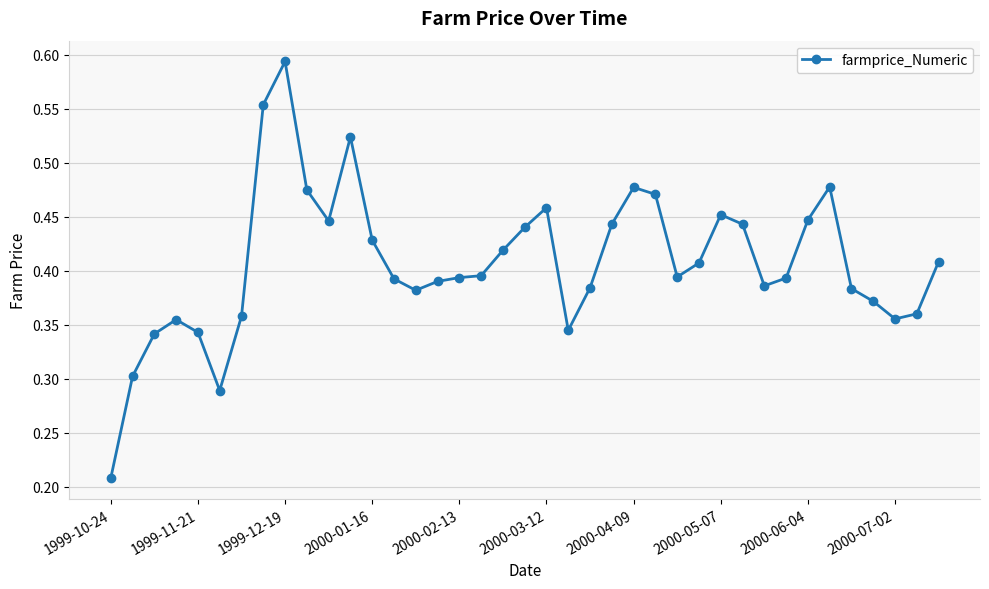

What is the sum of all values?

15.9